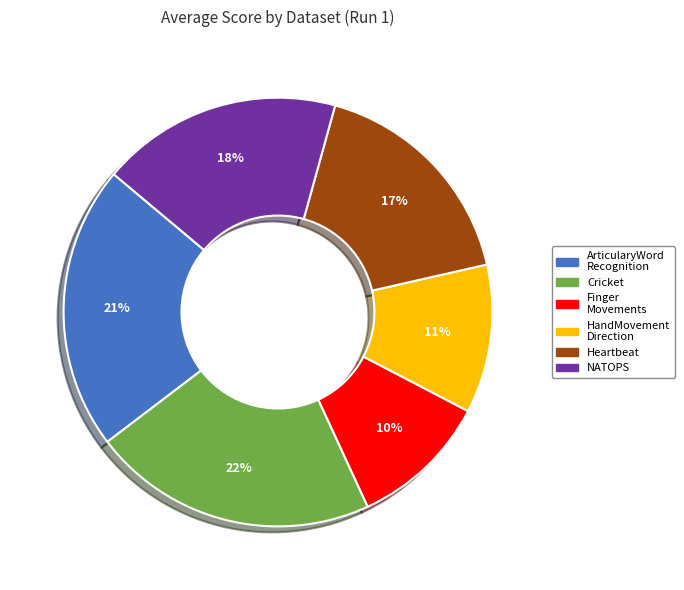

Does any single category account for the majority?

No